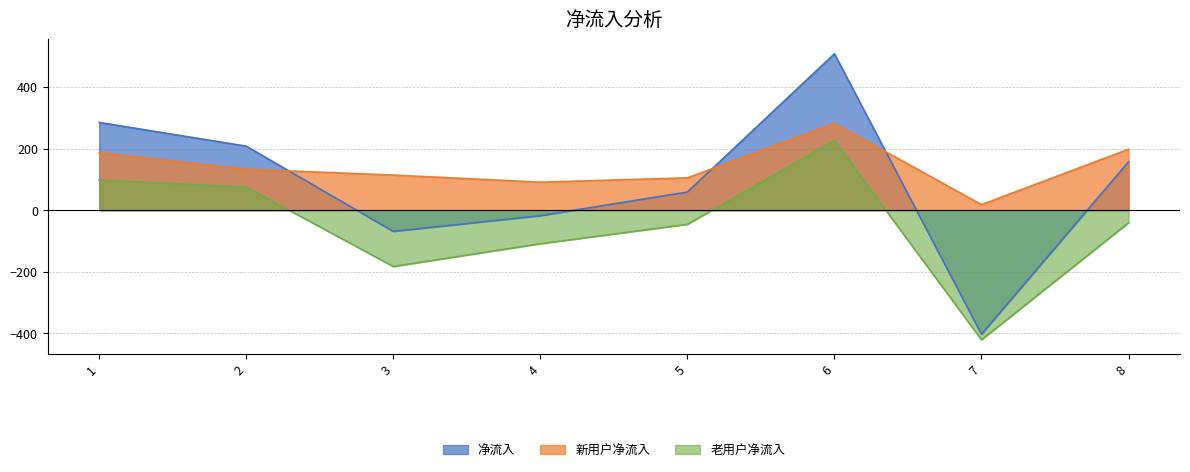

True or false: 净流入 and 新用户净流入 intersect in this chart.

True